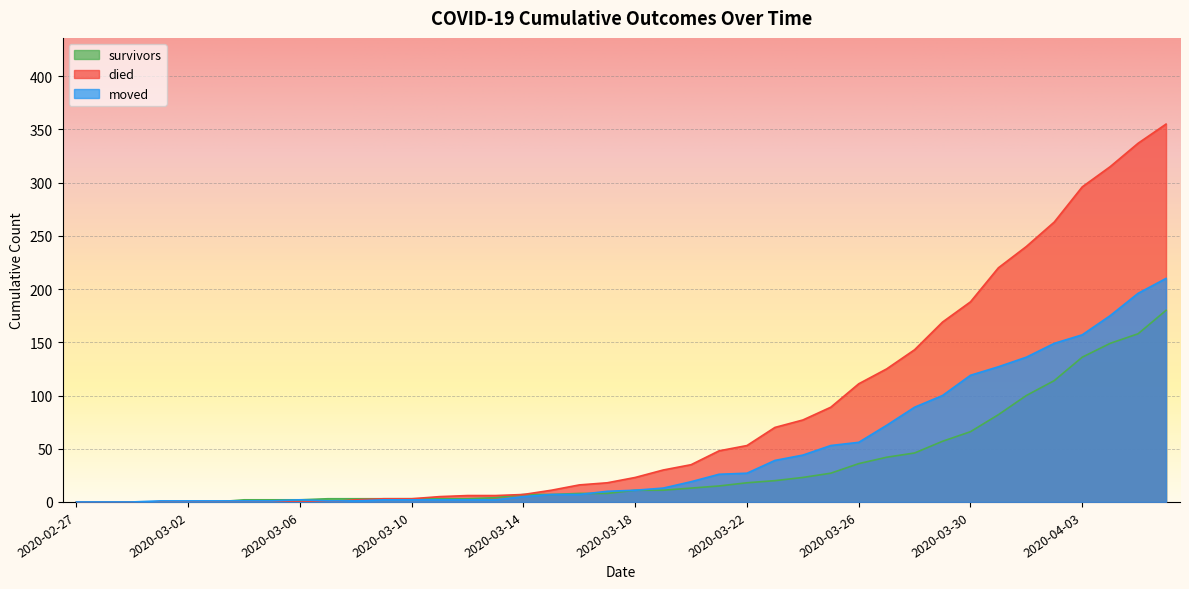

At which label is moved closest to 105?

2020-03-29